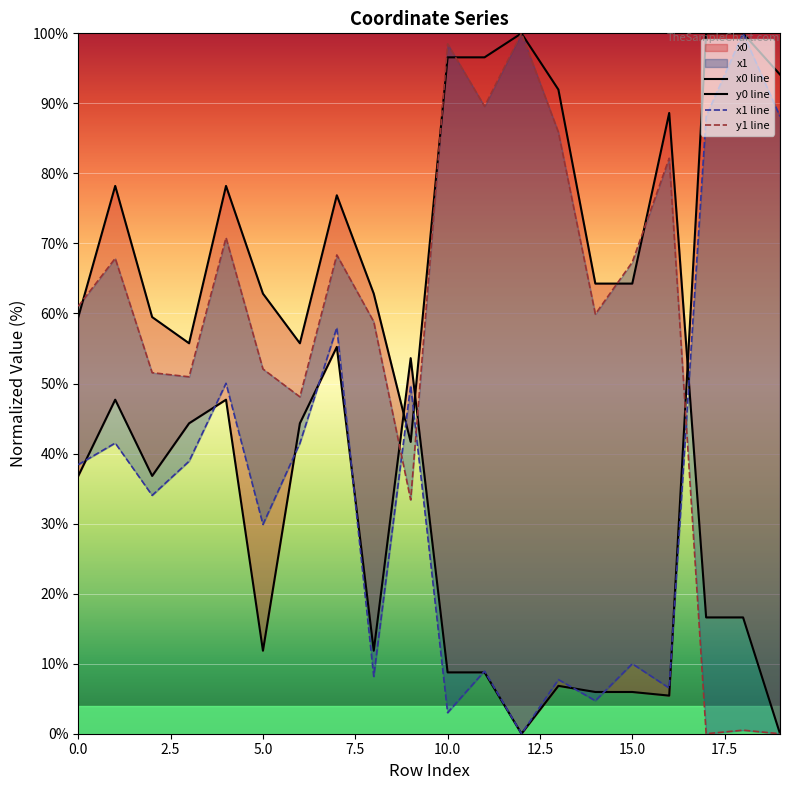

How many times do x0 line and x1 line cross each other?

9